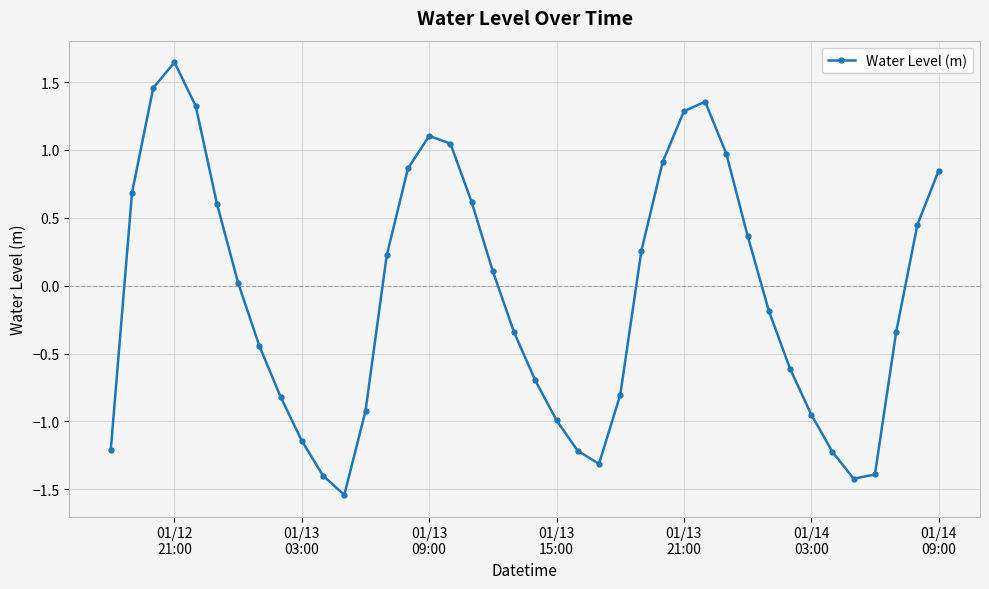

True or false: the data has more than 2 interior local peaks.

True